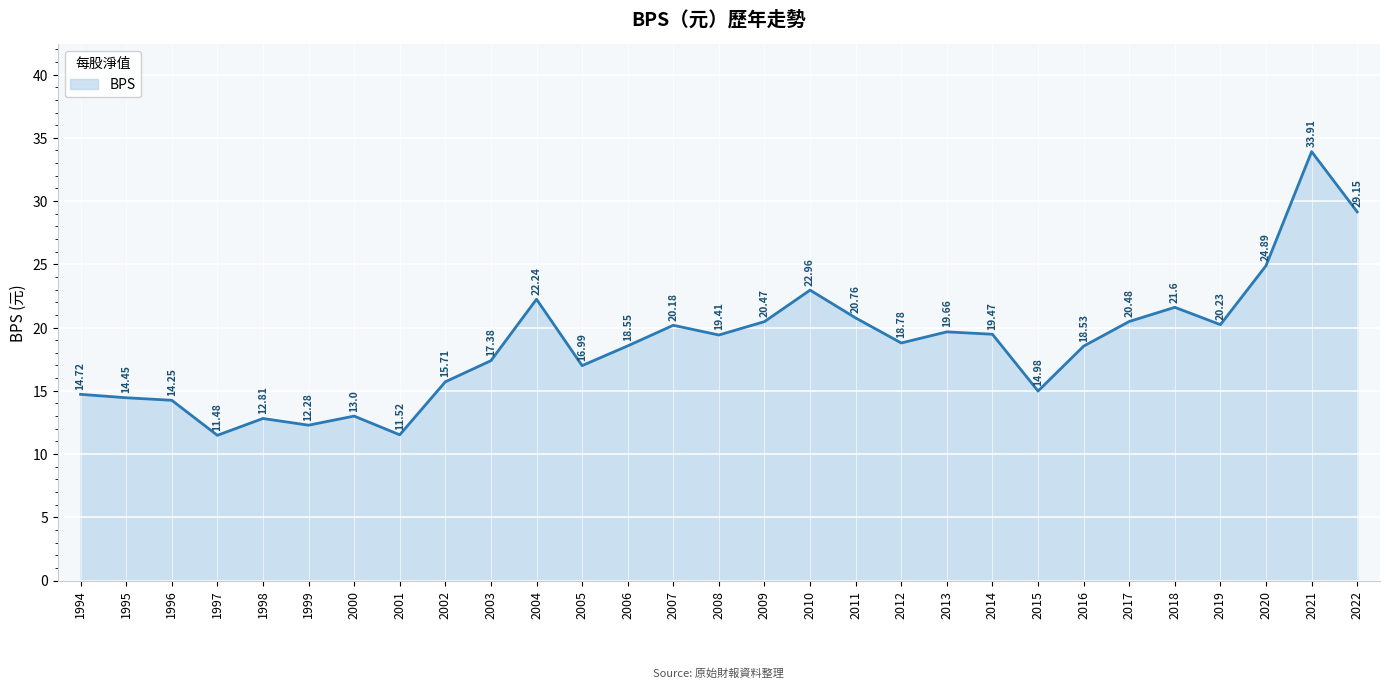

Does the chart have visible grid lines?

Yes